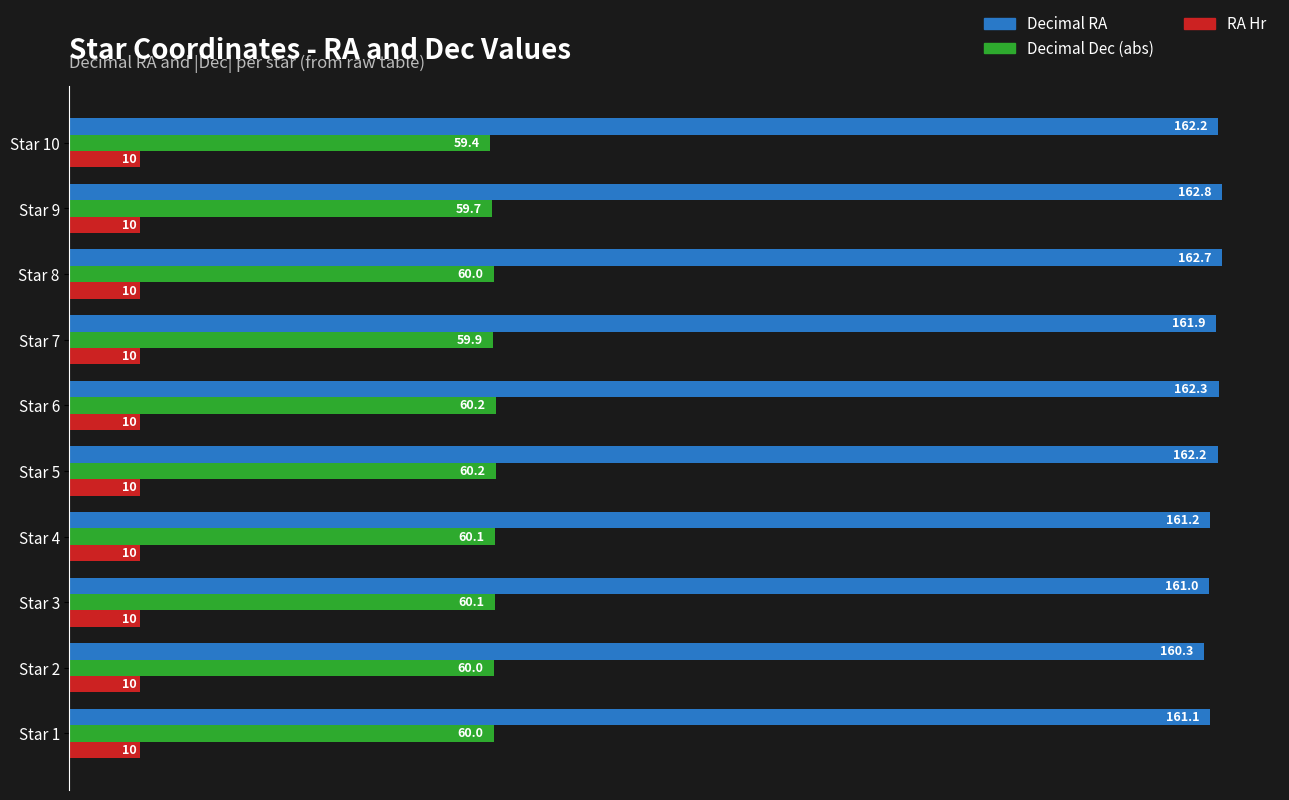

True or false: Decimal Dec (abs) has a value of 84.4 at Star 3.

False